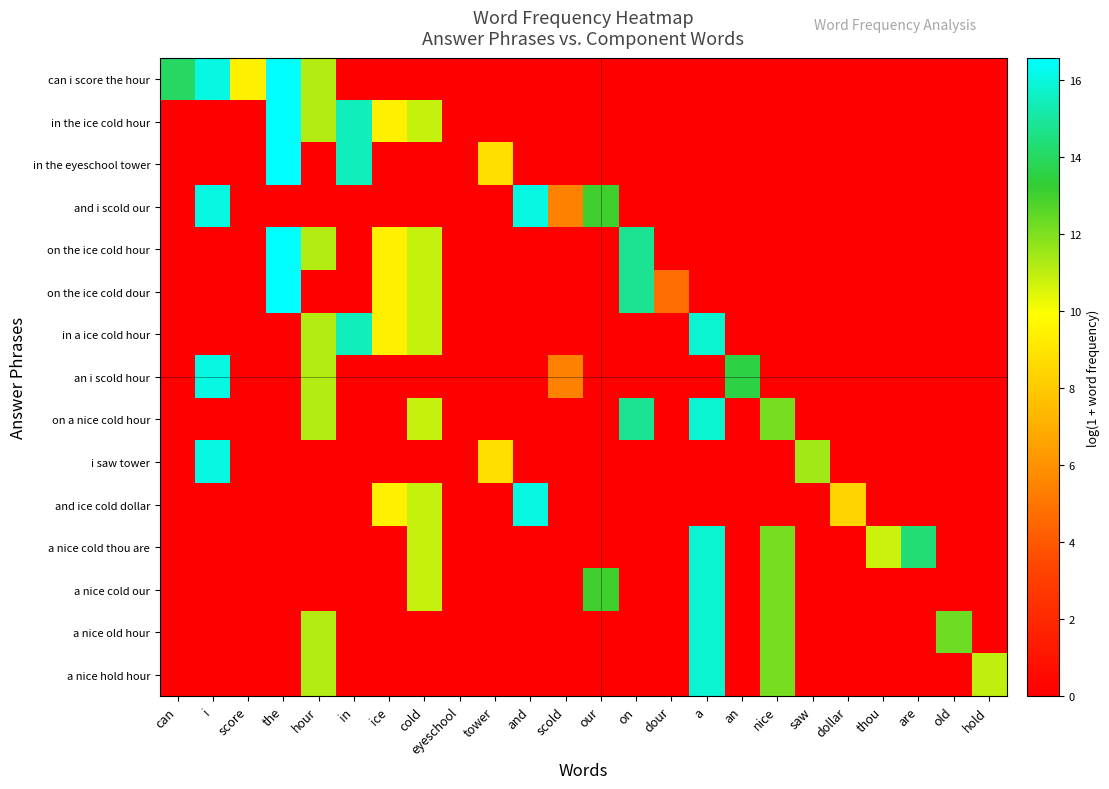

Reading left to right, list all the values displayed in this chart.

can i score the hour: can=14.0	i=16.1	score=9.4	the=16.6	hour=11.2	in=0.0	ice=0.0	cold=0.0	eyeschool=0.0	tower=0.0	and=0.0	scold=0.0	our=0.0	on=0.0	dour=0.0	a=0.0	an=0.0	nice=0.0	saw=0.0	dollar=0.0	thou=0.0	are=0.0	old=0.0	hold=0.0
in the ice cold hour: can=0.0	i=0.0	score=0.0	the=16.6	hour=11.2	in=15.5	ice=9.4	cold=10.9	eyeschool=0.0	tower=0.0	and=0.0	scold=0.0	our=0.0	on=0.0	dour=0.0	a=0.0	an=0.0	nice=0.0	saw=0.0	dollar=0.0	thou=0.0	are=0.0	old=0.0	hold=0.0
in the eyeschool tower: can=0.0	i=0.0	score=0.0	the=16.6	hour=0.0	in=15.5	ice=0.0	cold=0.0	eyeschool=0.0	tower=8.8	and=0.0	scold=0.0	our=0.0	on=0.0	dour=0.0	a=0.0	an=0.0	nice=0.0	saw=0.0	dollar=0.0	thou=0.0	are=0.0	old=0.0	hold=0.0
and i scold our: can=0.0	i=16.1	score=0.0	the=0.0	hour=0.0	in=0.0	ice=0.0	cold=0.0	eyeschool=0.0	tower=0.0	and=16.1	scold=5.4	our=13.1	on=0.0	dour=0.0	a=0.0	an=0.0	nice=0.0	saw=0.0	dollar=0.0	thou=0.0	are=0.0	old=0.0	hold=0.0
on the ice cold hour: can=0.0	i=0.0	score=0.0	the=16.6	hour=11.2	in=0.0	ice=9.4	cold=10.9	eyeschool=0.0	tower=0.0	and=0.0	scold=0.0	our=0.0	on=14.8	dour=0.0	a=0.0	an=0.0	nice=0.0	saw=0.0	dollar=0.0	thou=0.0	are=0.0	old=0.0	hold=0.0
on the ice cold dour: can=0.0	i=0.0	score=0.0	the=16.6	hour=0.0	in=0.0	ice=9.4	cold=10.9	eyeschool=0.0	tower=0.0	and=0.0	scold=0.0	our=0.0	on=14.8	dour=4.8	a=0.0	an=0.0	nice=0.0	saw=0.0	dollar=0.0	thou=0.0	are=0.0	old=0.0	hold=0.0
in a ice cold hour: can=0.0	i=0.0	score=0.0	the=0.0	hour=11.2	in=15.5	ice=9.4	cold=10.9	eyeschool=0.0	tower=0.0	and=0.0	scold=0.0	our=0.0	on=0.0	dour=0.0	a=15.8	an=0.0	nice=0.0	saw=0.0	dollar=0.0	thou=0.0	are=0.0	old=0.0	hold=0.0
an i scold hour: can=0.0	i=16.1	score=0.0	the=0.0	hour=11.2	in=0.0	ice=0.0	cold=0.0	eyeschool=0.0	tower=0.0	and=0.0	scold=5.4	our=0.0	on=0.0	dour=0.0	a=0.0	an=13.6	nice=0.0	saw=0.0	dollar=0.0	thou=0.0	are=0.0	old=0.0	hold=0.0
on a nice cold hour: can=0.0	i=0.0	score=0.0	the=0.0	hour=11.2	in=0.0	ice=0.0	cold=10.9	eyeschool=0.0	tower=0.0	and=0.0	scold=0.0	our=0.0	on=14.8	dour=0.0	a=15.8	an=0.0	nice=12.2	saw=0.0	dollar=0.0	thou=0.0	are=0.0	old=0.0	hold=0.0
i saw tower: can=0.0	i=16.1	score=0.0	the=0.0	hour=0.0	in=0.0	ice=0.0	cold=0.0	eyeschool=0.0	tower=8.8	and=0.0	scold=0.0	our=0.0	on=0.0	dour=0.0	a=0.0	an=0.0	nice=0.0	saw=11.5	dollar=0.0	thou=0.0	are=0.0	old=0.0	hold=0.0
and ice cold dollar: can=0.0	i=0.0	score=0.0	the=0.0	hour=0.0	in=0.0	ice=9.4	cold=10.9	eyeschool=0.0	tower=0.0	and=16.1	scold=0.0	our=0.0	on=0.0	dour=0.0	a=0.0	an=0.0	nice=0.0	saw=0.0	dollar=8.4	thou=0.0	are=0.0	old=0.0	hold=0.0
a nice cold thou are: can=0.0	i=0.0	score=0.0	the=0.0	hour=0.0	in=0.0	ice=0.0	cold=10.9	eyeschool=0.0	tower=0.0	and=0.0	scold=0.0	our=0.0	on=0.0	dour=0.0	a=15.8	an=0.0	nice=12.2	saw=0.0	dollar=0.0	thou=10.8	are=14.3	old=0.0	hold=0.0
a nice cold our: can=0.0	i=0.0	score=0.0	the=0.0	hour=0.0	in=0.0	ice=0.0	cold=10.9	eyeschool=0.0	tower=0.0	and=0.0	scold=0.0	our=13.1	on=0.0	dour=0.0	a=15.8	an=0.0	nice=12.2	saw=0.0	dollar=0.0	thou=0.0	are=0.0	old=0.0	hold=0.0
a nice old hour: can=0.0	i=0.0	score=0.0	the=0.0	hour=11.2	in=0.0	ice=0.0	cold=0.0	eyeschool=0.0	tower=0.0	and=0.0	scold=0.0	our=0.0	on=0.0	dour=0.0	a=15.8	an=0.0	nice=12.2	saw=0.0	dollar=0.0	thou=0.0	are=0.0	old=12.3	hold=0.0
a nice hold hour: can=0.0	i=0.0	score=0.0	the=0.0	hour=11.2	in=0.0	ice=0.0	cold=0.0	eyeschool=0.0	tower=0.0	and=0.0	scold=0.0	our=0.0	on=0.0	dour=0.0	a=15.8	an=0.0	nice=12.2	saw=0.0	dollar=0.0	thou=0.0	are=0.0	old=0.0	hold=11.0